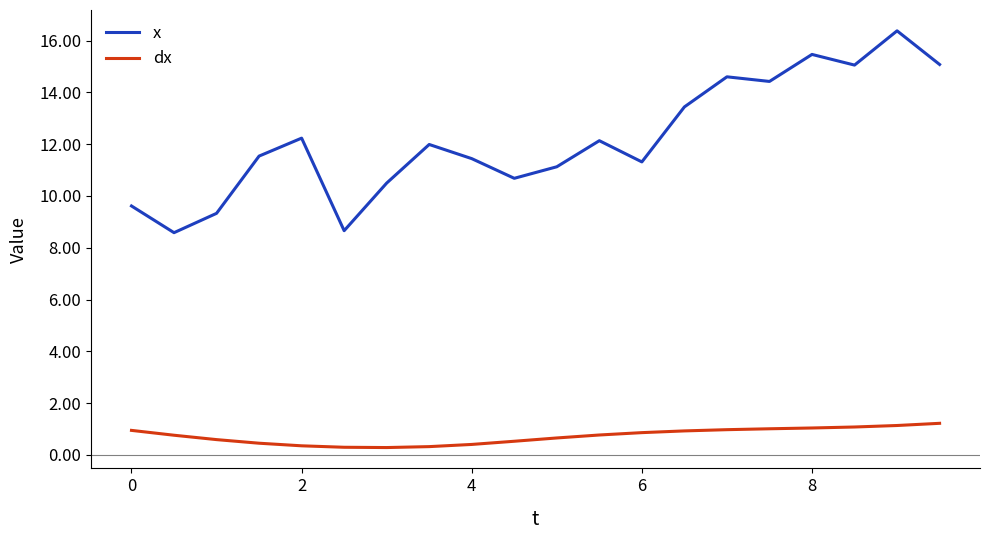

Rank the series by their average value, from highest to lowest.

x, dx